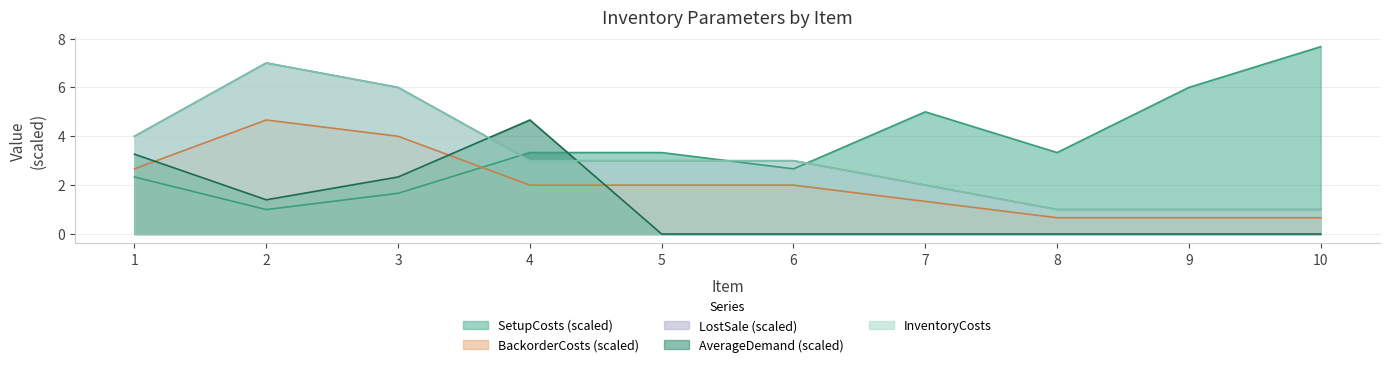

What is the sum of the SetupCosts values at 9 and 6?

8.7